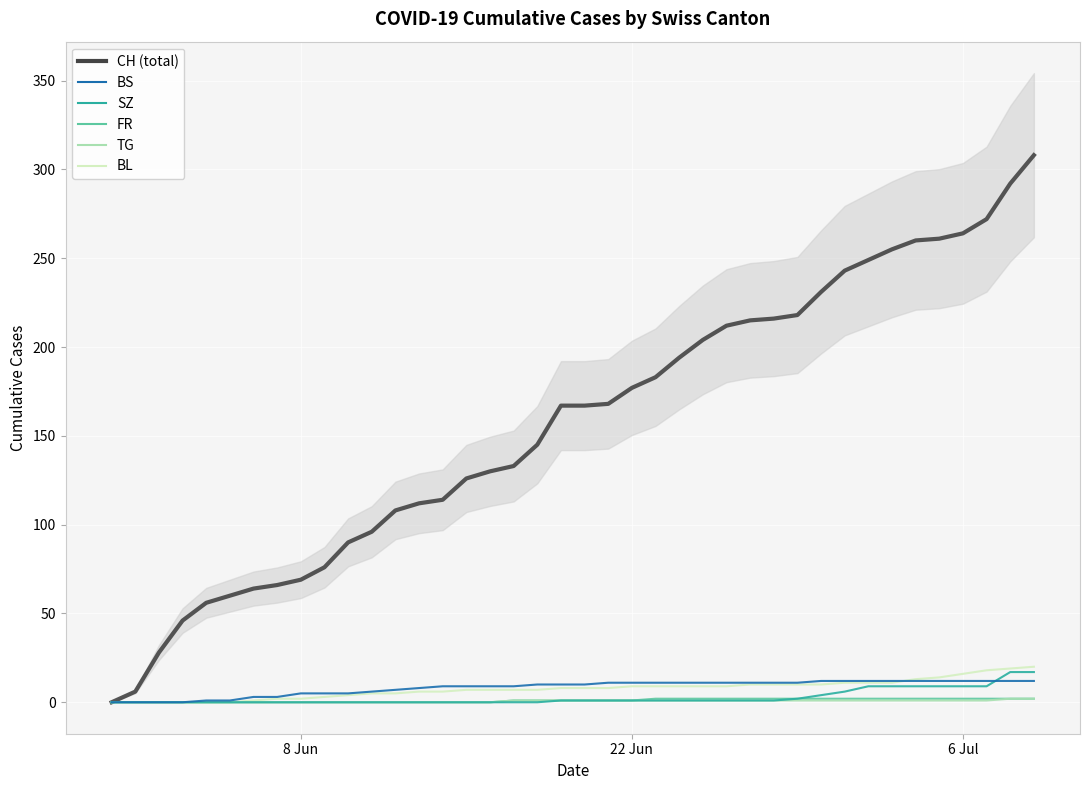

Is the value of BS at 11 greater than the value of SZ at 31?

No